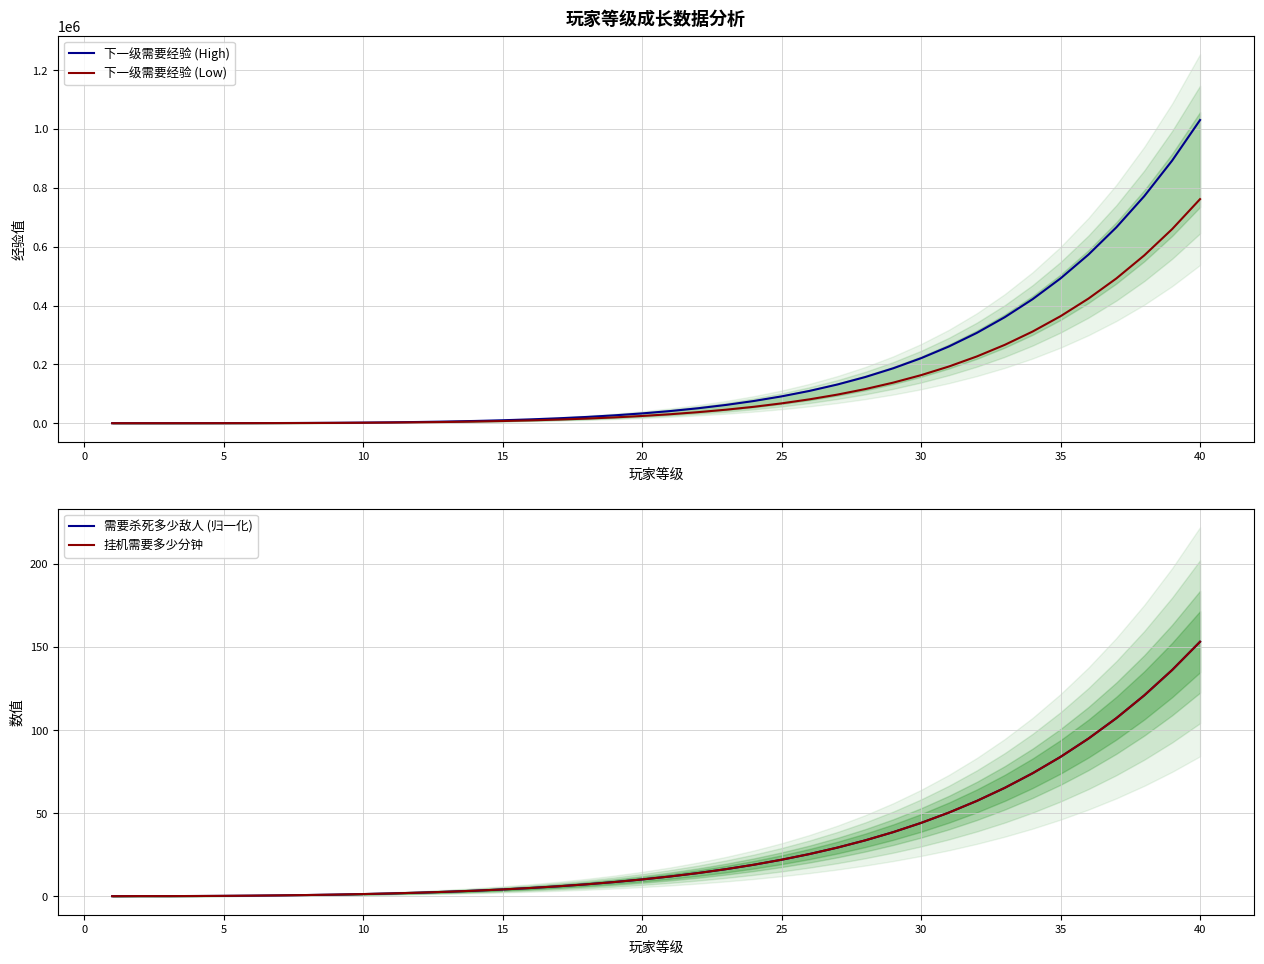

True or false: 挂机需要多少分钟 has a value of 83.9 at 35.

True